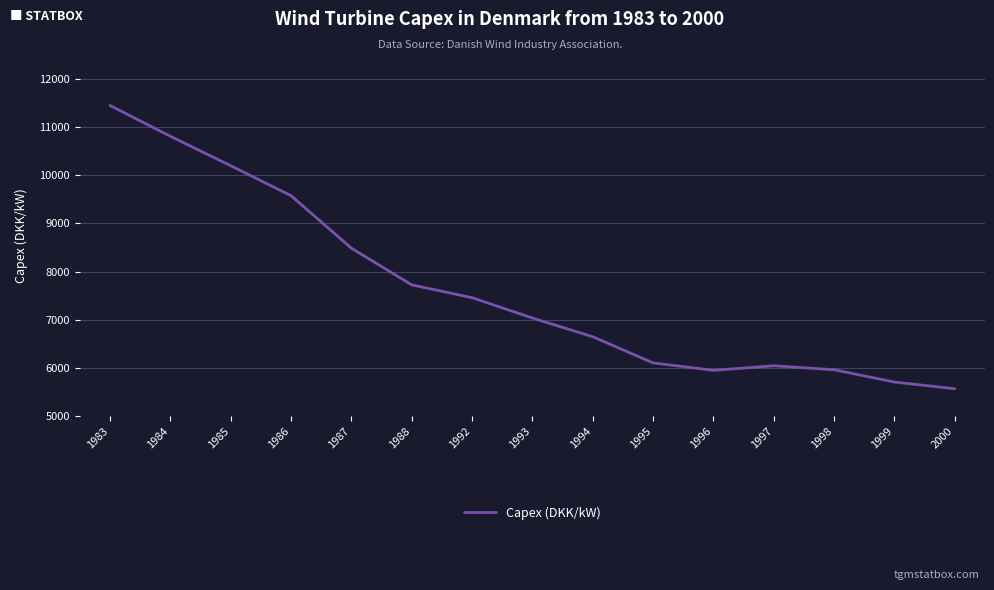

Approximately how many times larger is the value at 1998 compared to 1983?

0.5